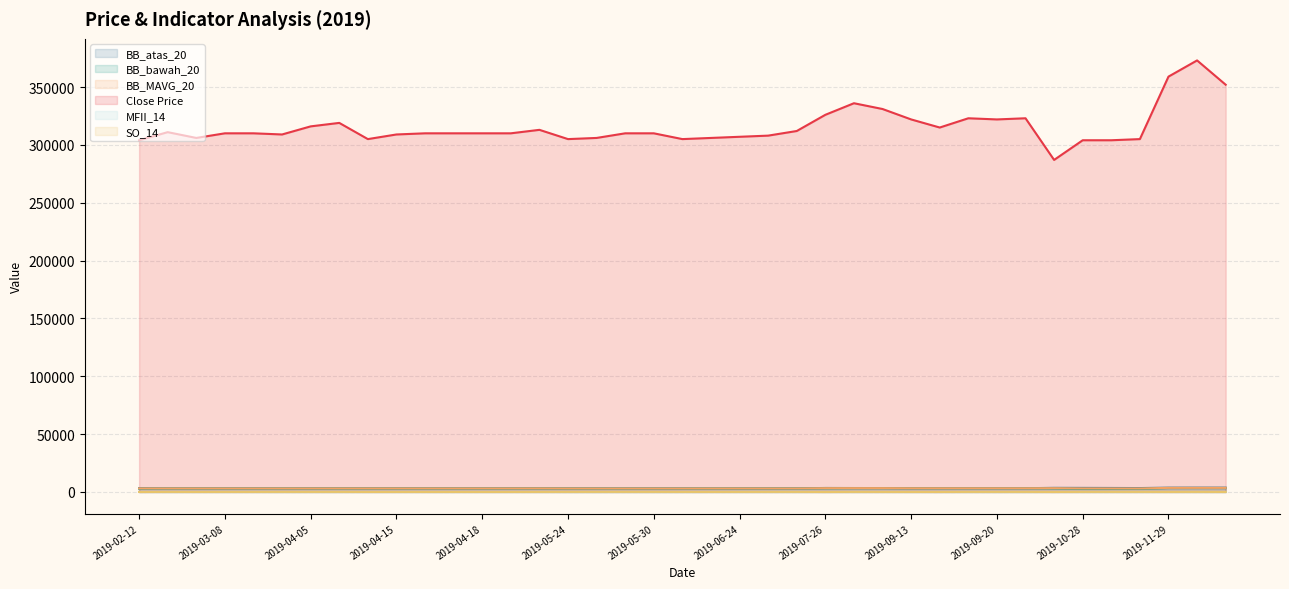

Is the value of BB_MAVG_20 at 2019-03-11 greater than the value of MFII_14 at 2019-11-29?

Yes